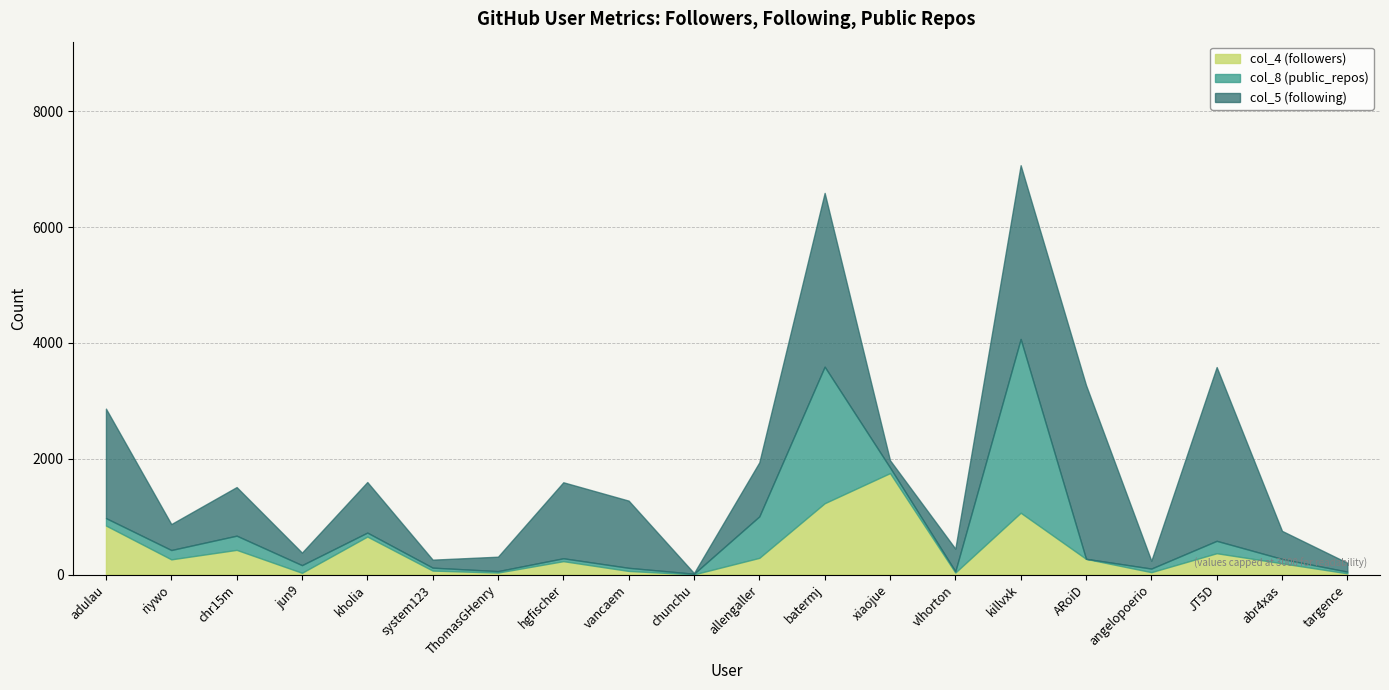

In col_5 (following), how many points are higher than both neighbors (excluding endpoints)?

6